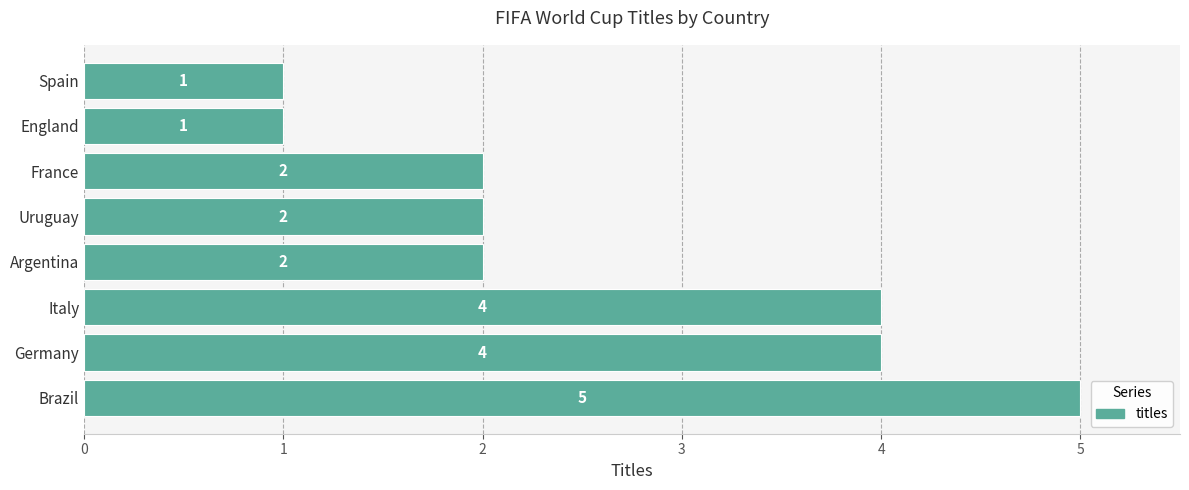

Reading bottom to top, transcribe all the data shown in this chart.

5	4	4	2	2	2	1	1